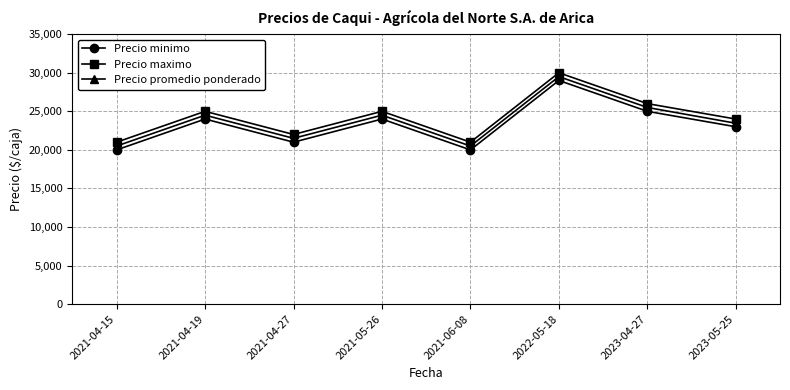

At 2021-05-26, list the series in order from smallest to largest.

Precio minimo, Precio promedio ponderado, Precio maximo